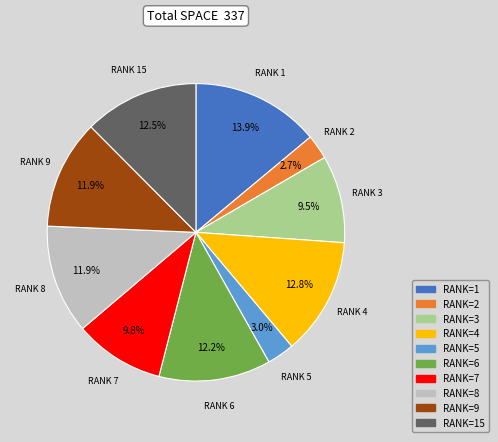

Is there a majority slice in this chart?

No